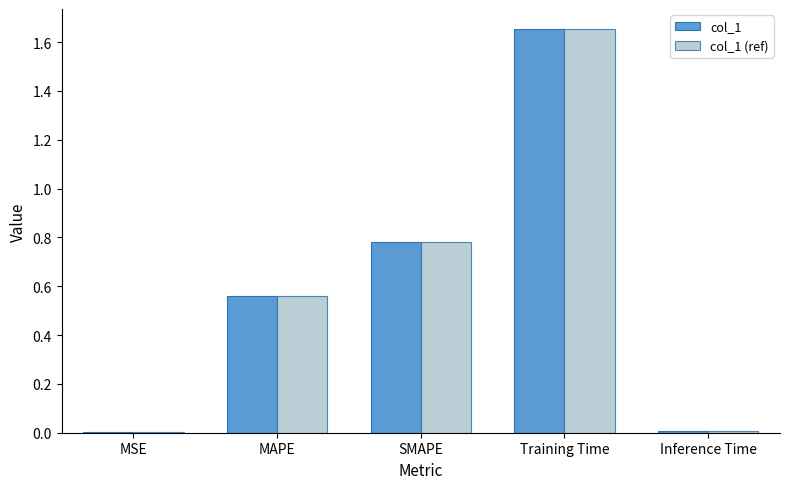

What is the sum of all col_1 (ref) values?

3.0